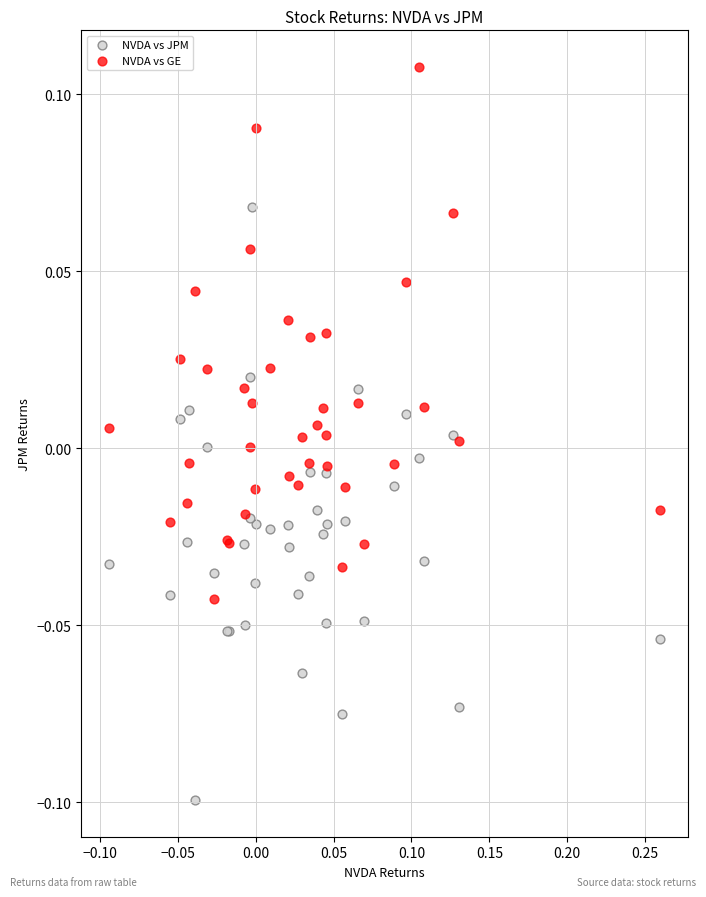

Which series contains the lowest Y value?

NVDA vs JPM